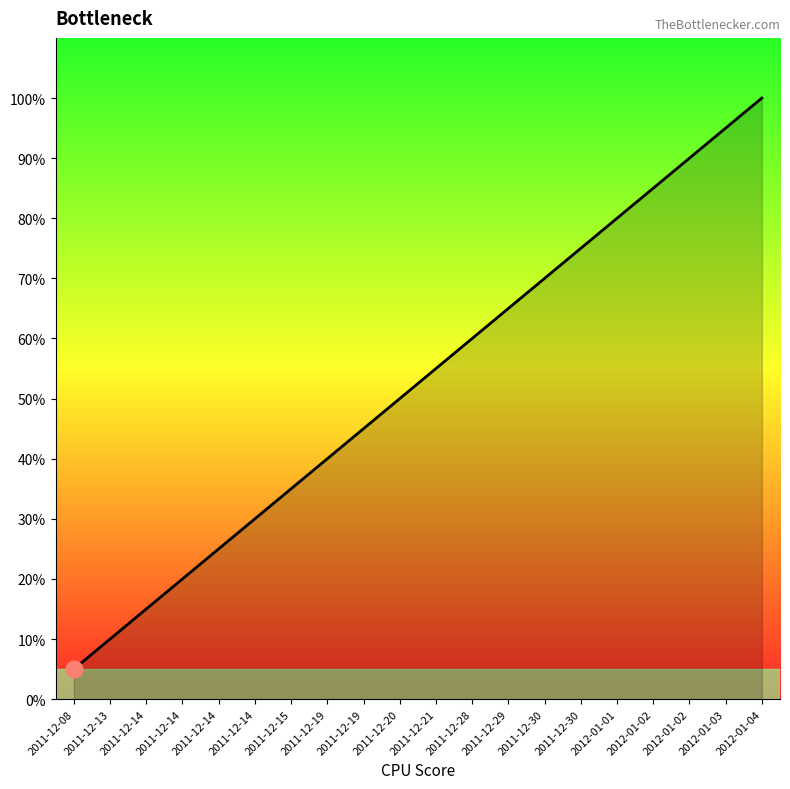

The chart shows a value of 5 at 2011-12-14. True or false?

False